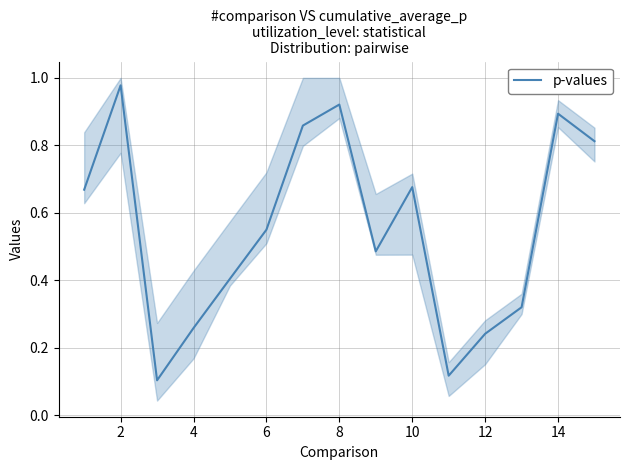

The value of p-values at 6 is 0.2. True or false?

False